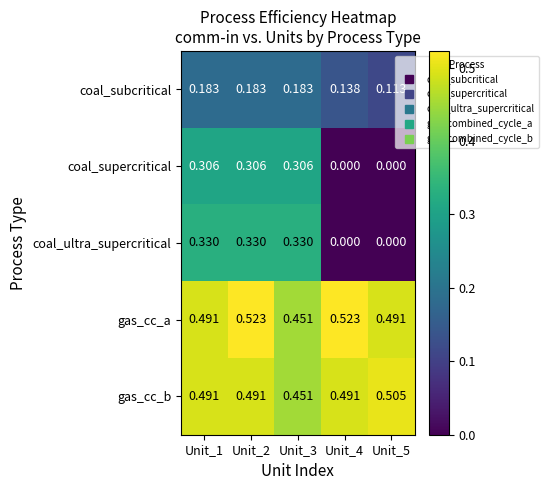

Which series has the largest range (max minus min)?

coal_ultra_supercritical